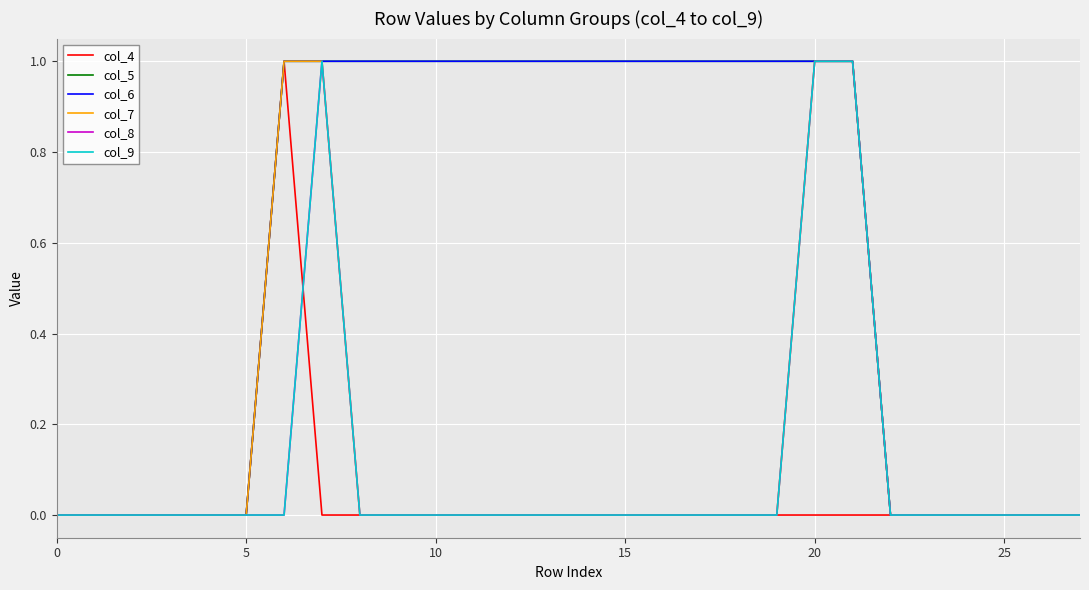

True or false: col_4 and col_6 intersect in this chart.

False